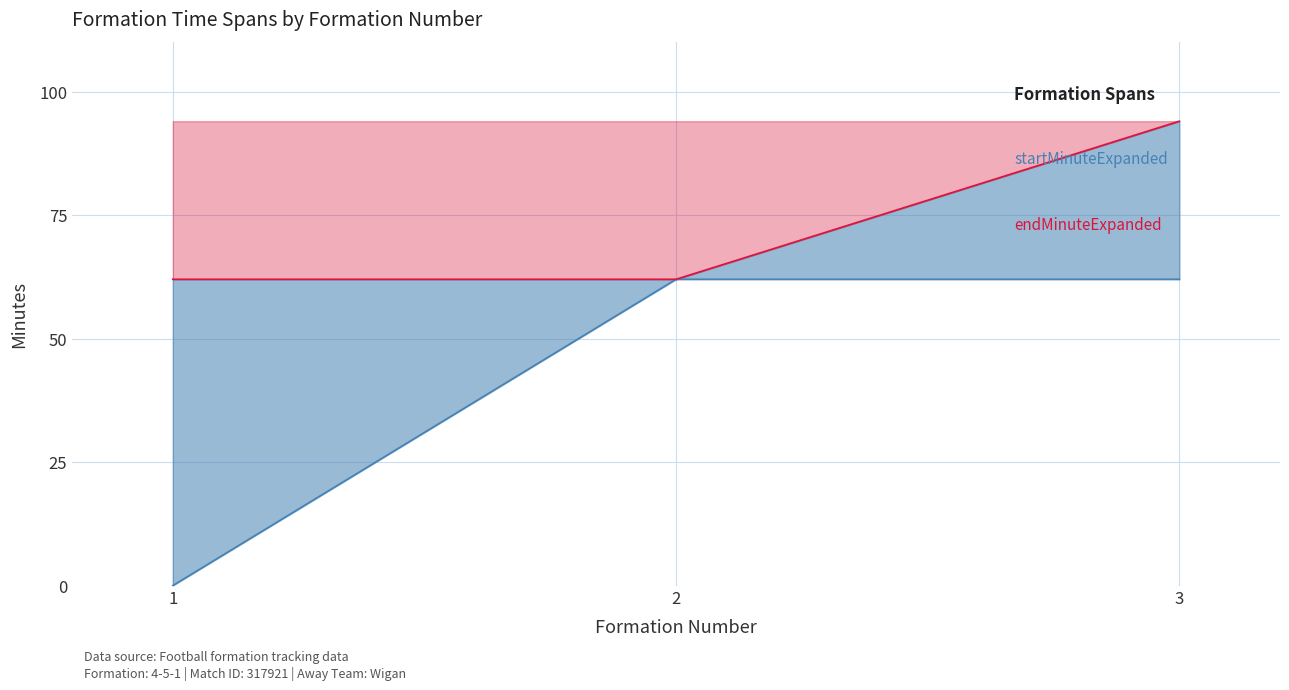

What is the greatest value displayed?

94